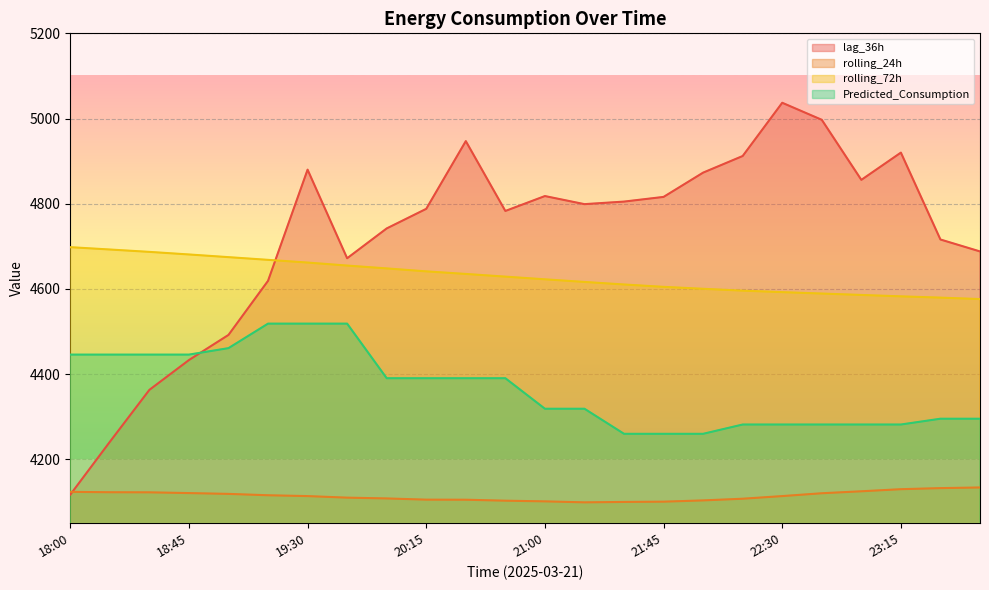

What is the approximate value of rolling_72h at 21:30?

4610.4